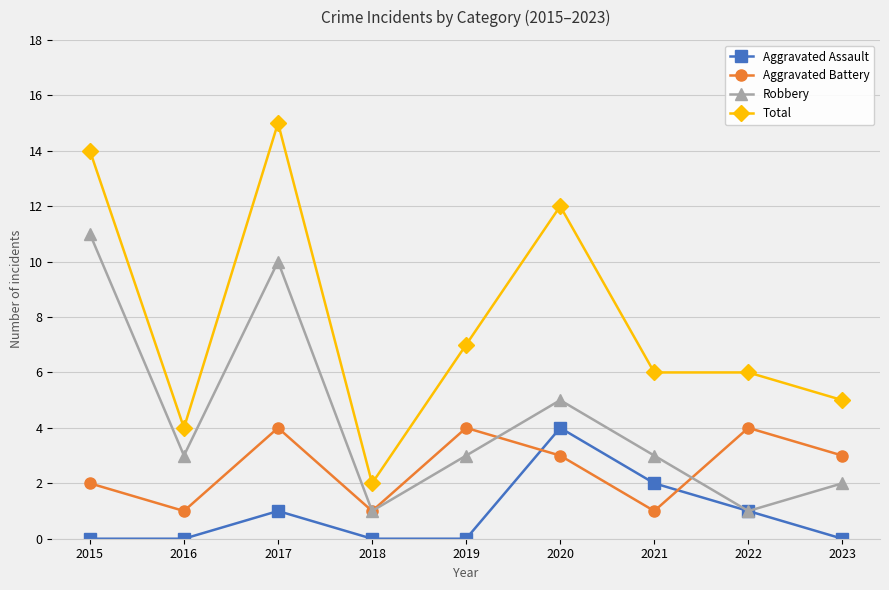

Count the number of categories in the chart.

9